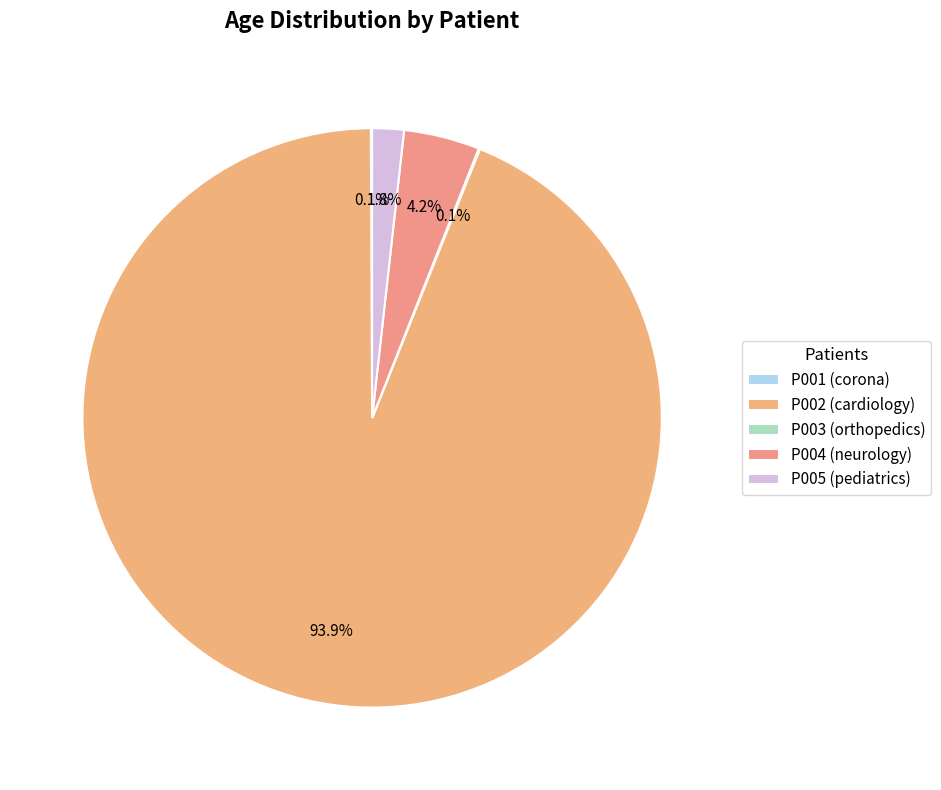

True or false: P005 accounts for 13% of the total.

False